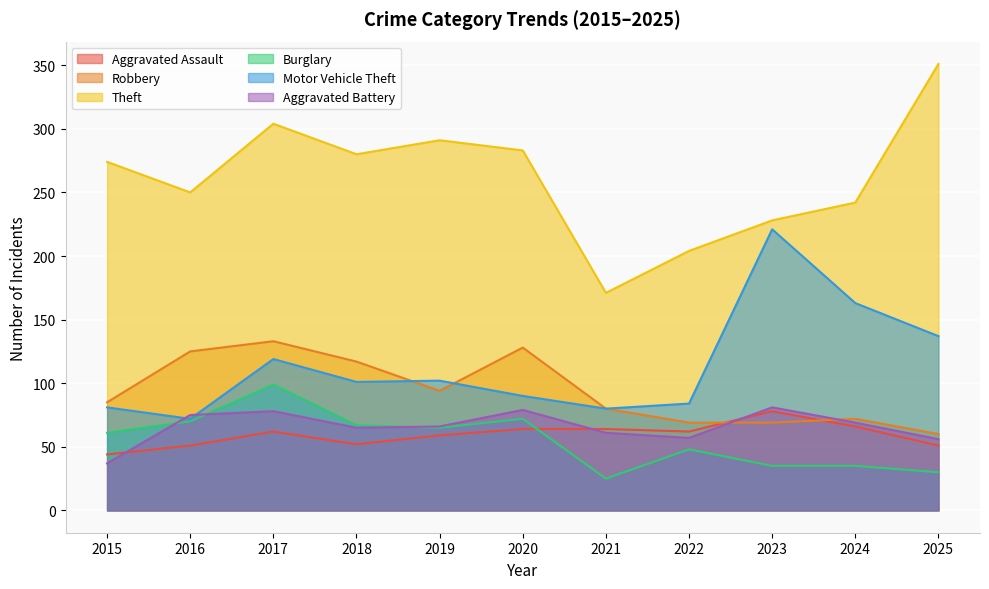

What is the spread (max minus min) of values at 2019?

232